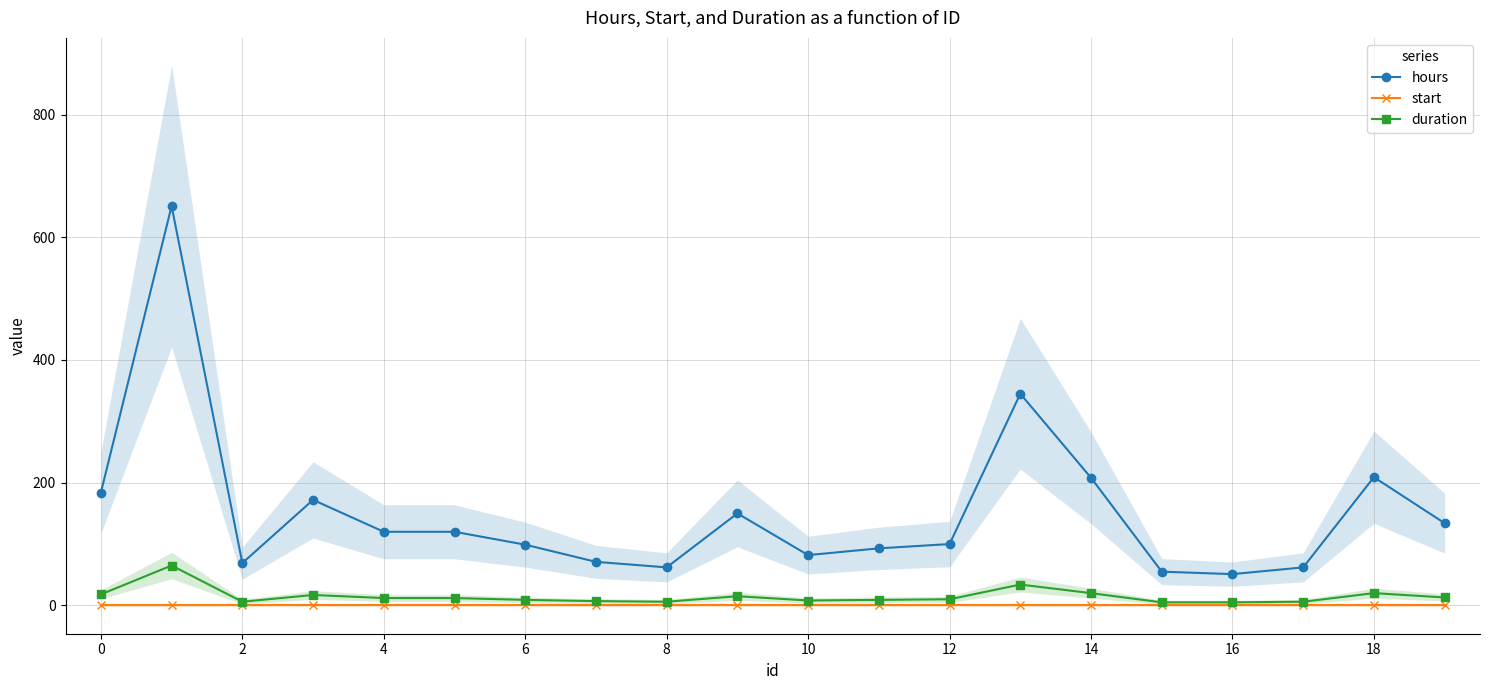

What is the average value of the hours series?

152